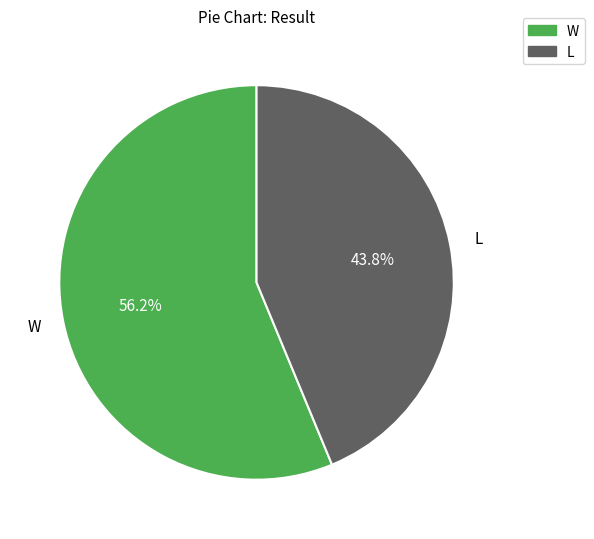

Which has a higher value, W or L?

W